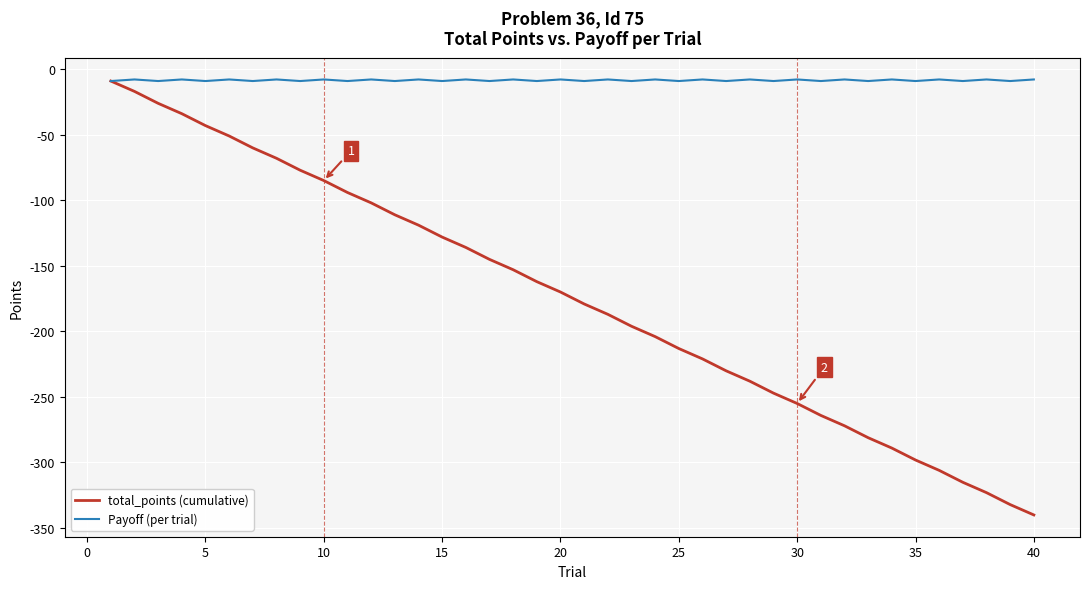

True or false: total_points (cumulative) has more than 0 interior local peaks.

False